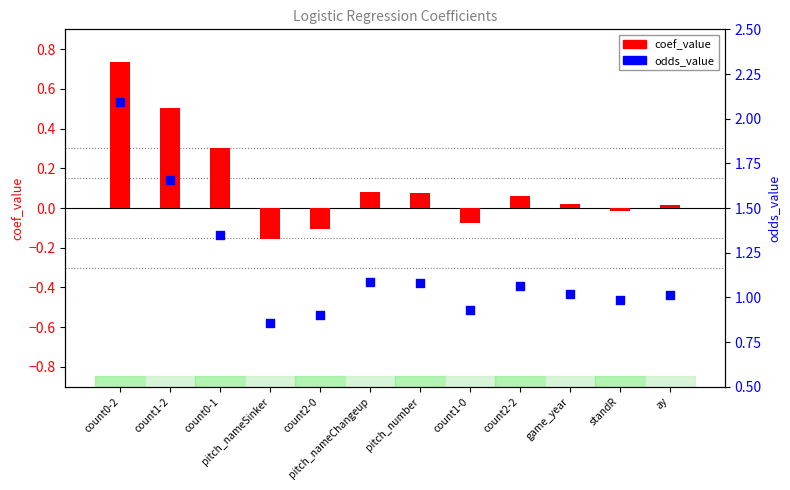

Which series contains the lowest Y value?

coef_value